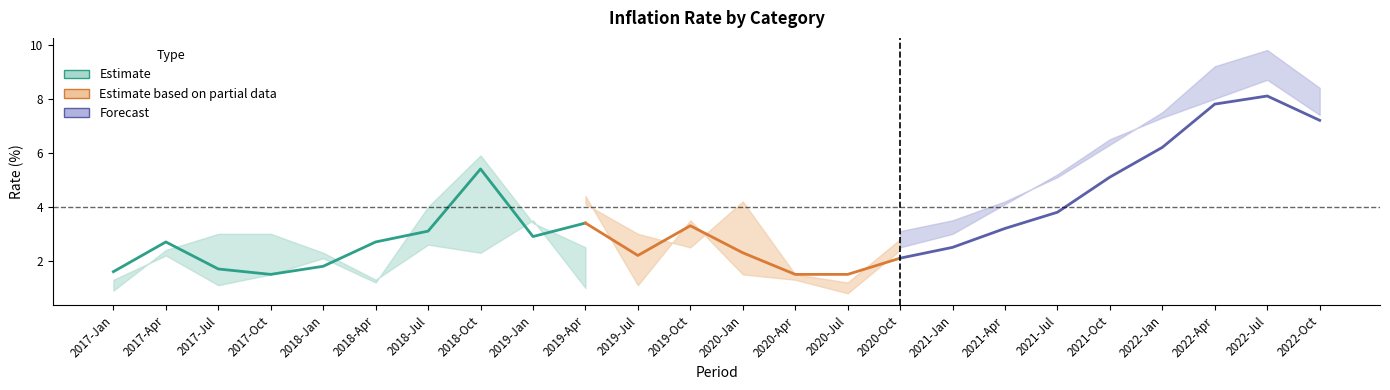

Count the number of categories in the chart.

24